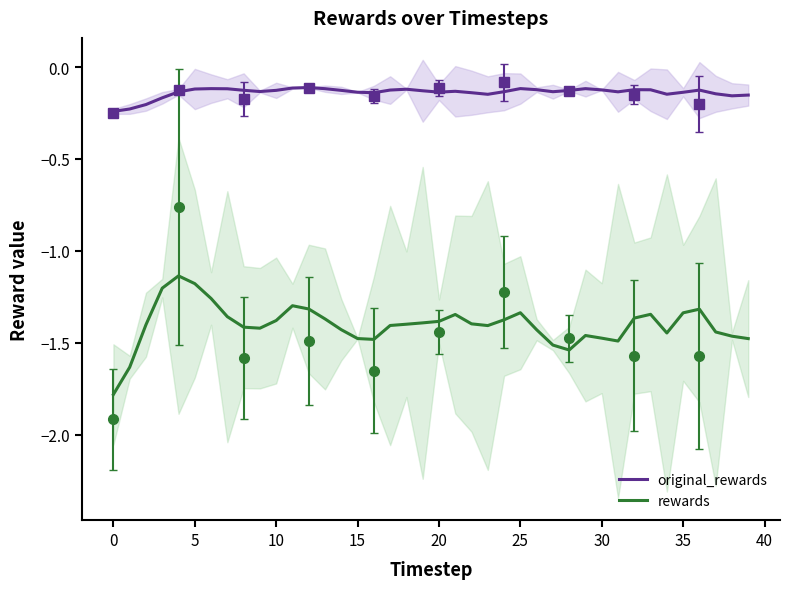

What is the total value across all series at 13?

-1.5